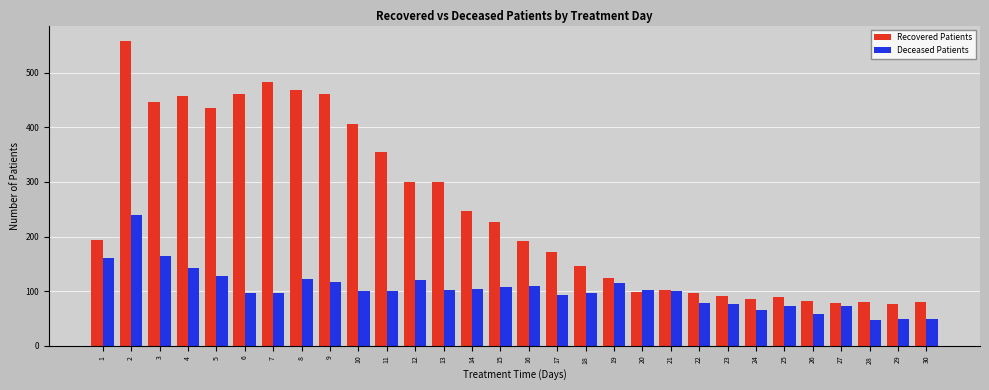

At which category does the chart reach its peak across all series?

2